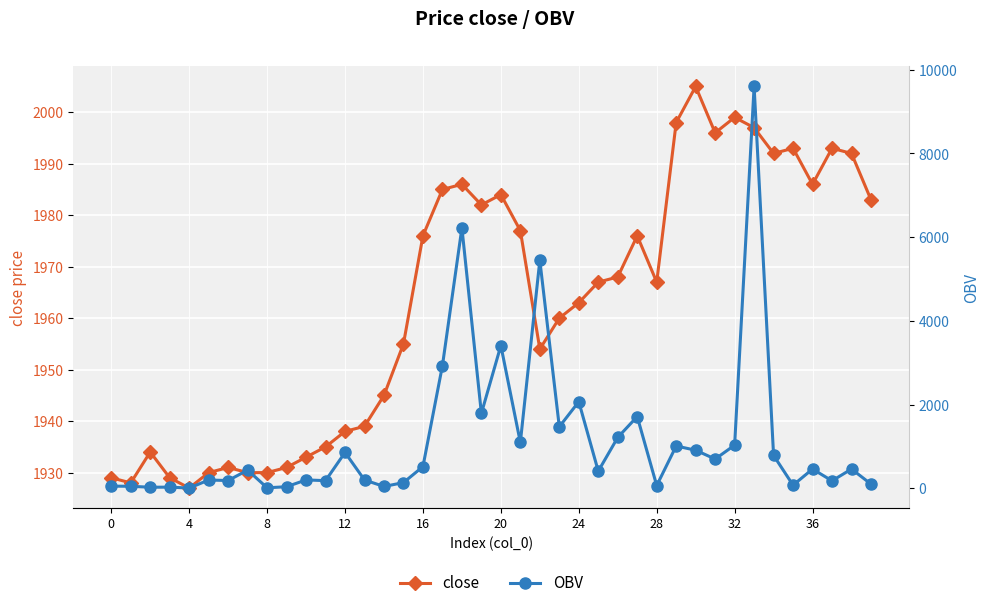

In close, how many points are lower than both neighbors (excluding endpoints)?

8